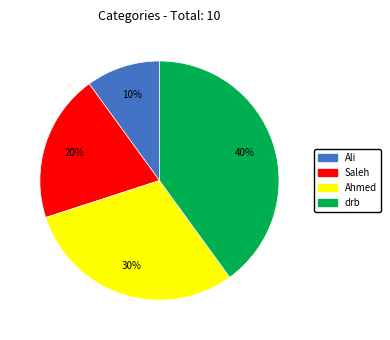

True or false: Saleh accounts for 28% of the total.

False